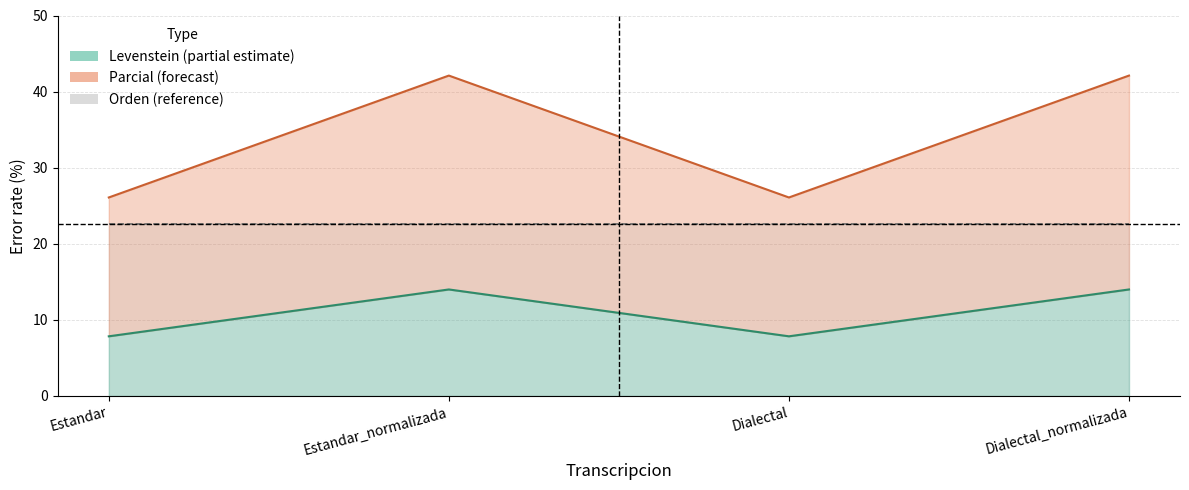

Where does the Levenstein series first go above 14?

Estandar_normalizada